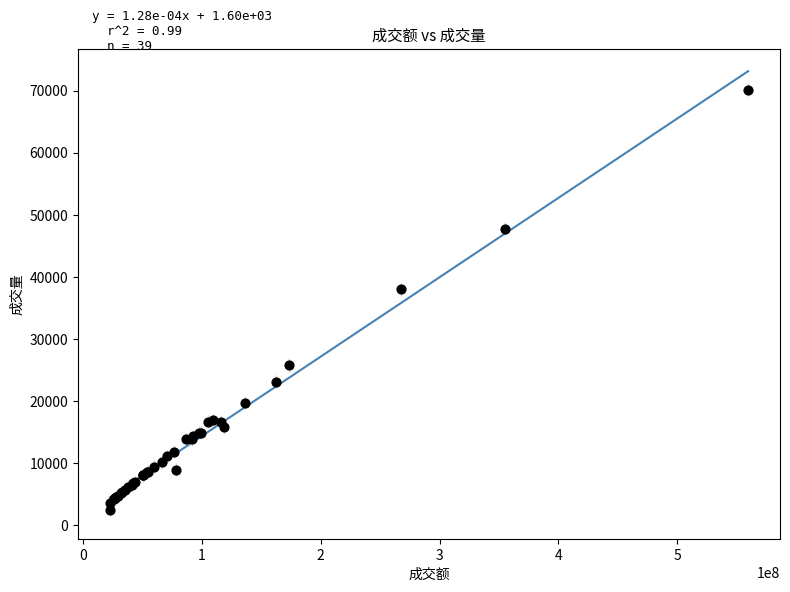

What Y value in the scatter plot is closest to 36298?

37971